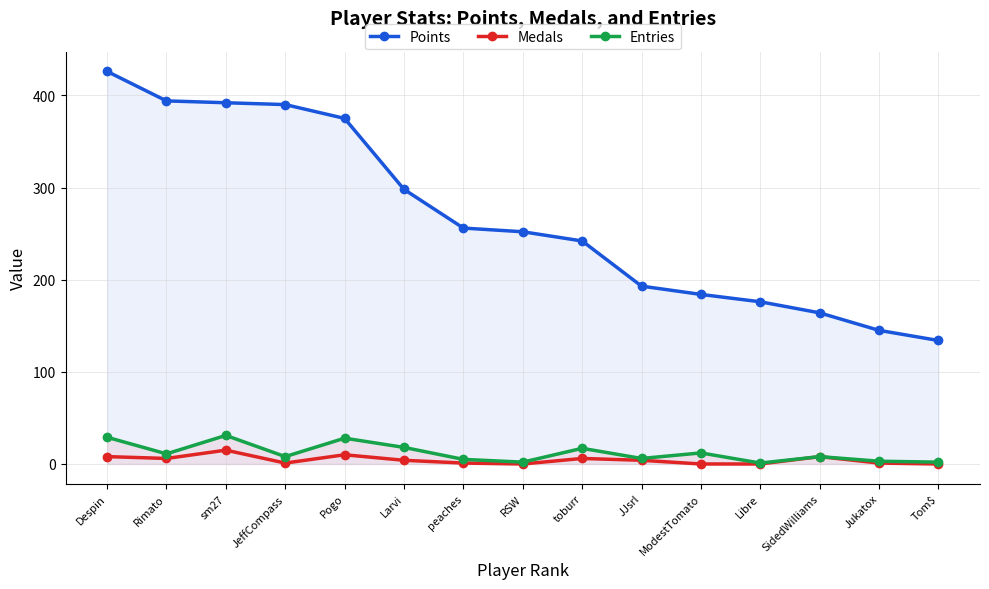

Is the value of Points at peaches greater than the value of Medals at peaches?

Yes